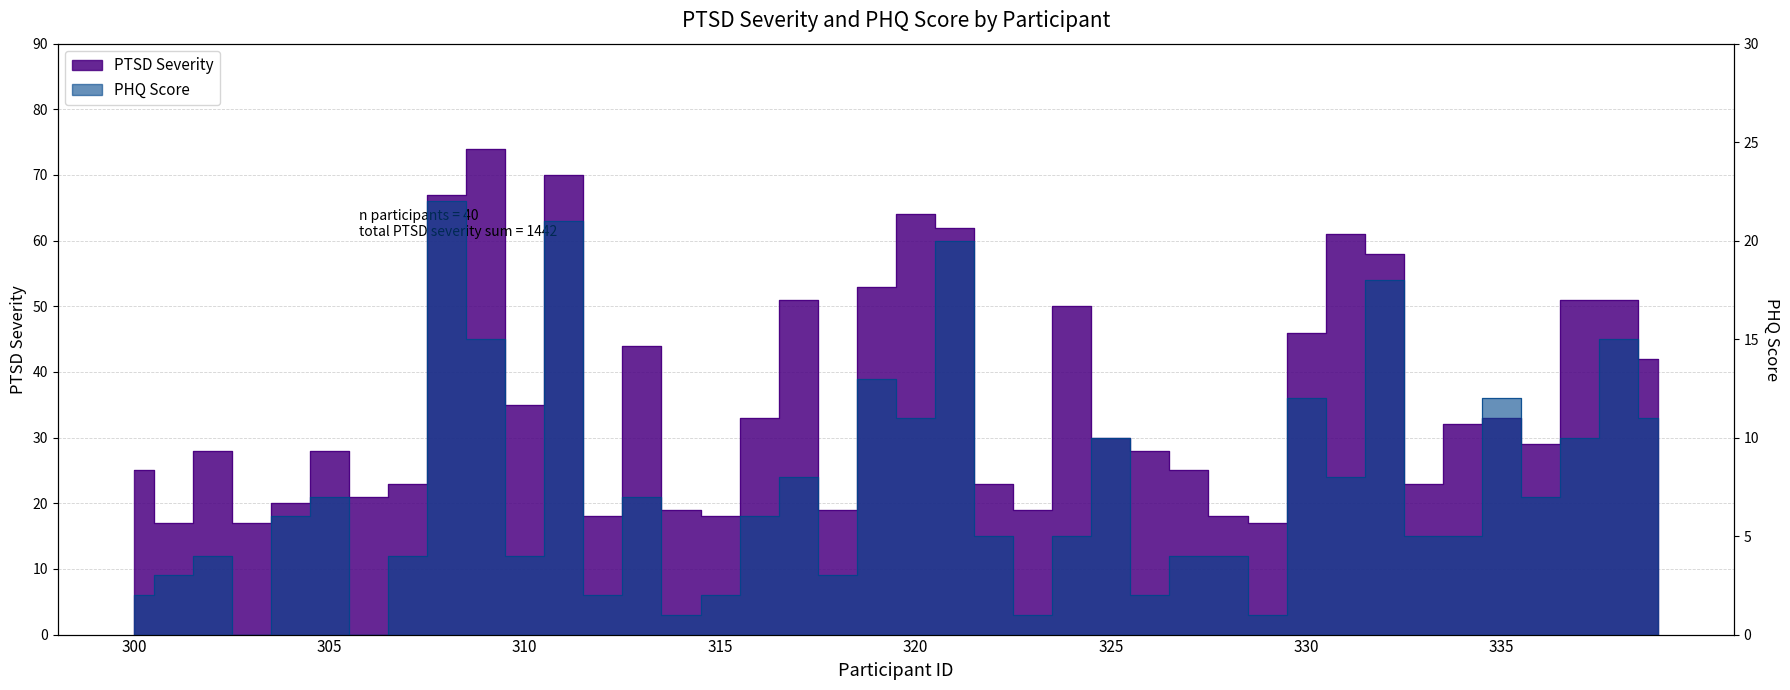

What are all the series names shown in the legend?

PTSD Severity, PHQ_Score